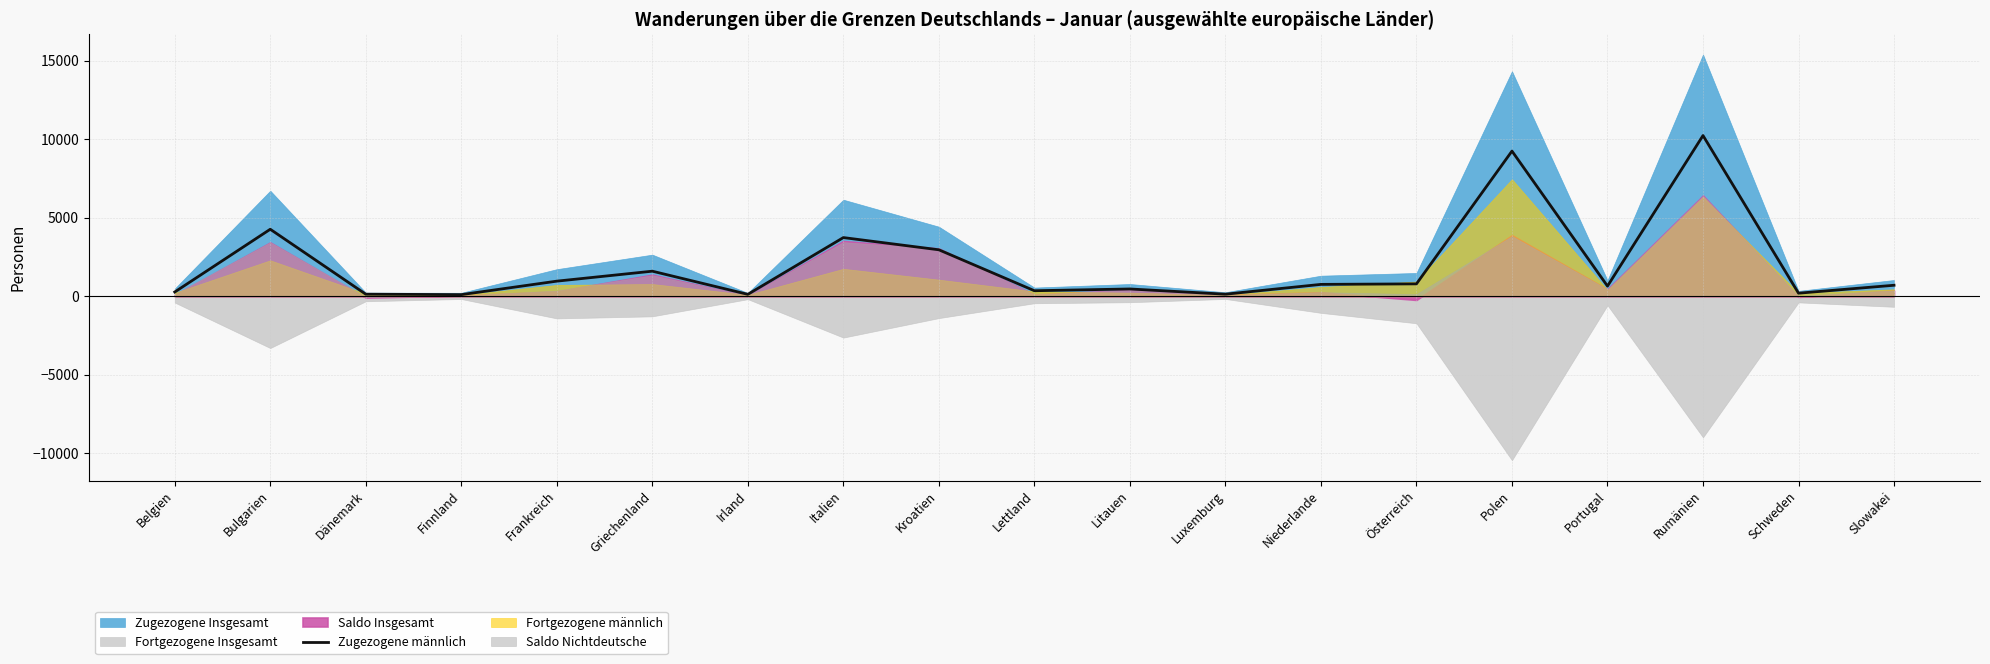

The chart shows a value of 581 at Lettland. True or false?

False